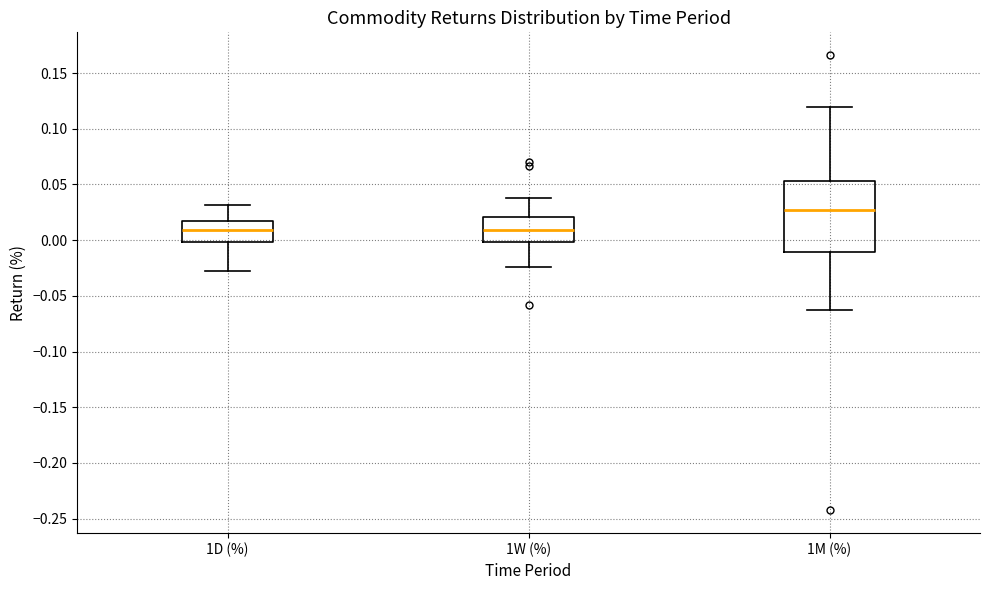

Reading left to right, transcribe this box plot: for each box, give where its median line is, the range the box spans, and where its two whiskers end, as read against the y-axis. The values are not printed on the chart, so give them approximately, as read against the axis.

1D (%): median 0.010, box 0.000 to 0.015, whiskers -0.030 to 0.030
1W (%): median 0.010, box 0.000 to 0.020, whiskers -0.025 to 0.040
1M (%): median 0.025, box -0.010 to 0.055, whiskers -0.065 to 0.120